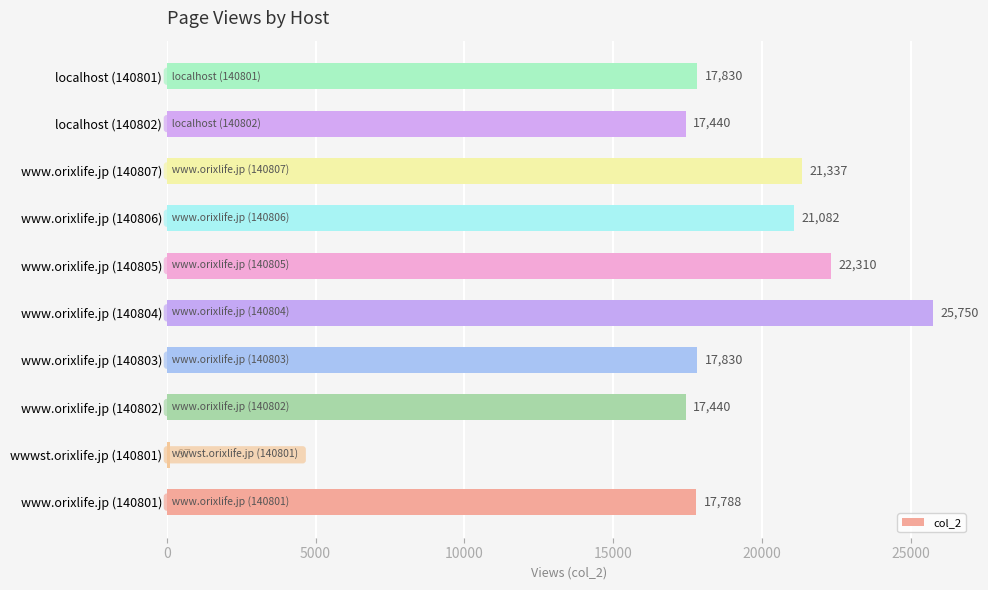

What is the sum of all values?

178904